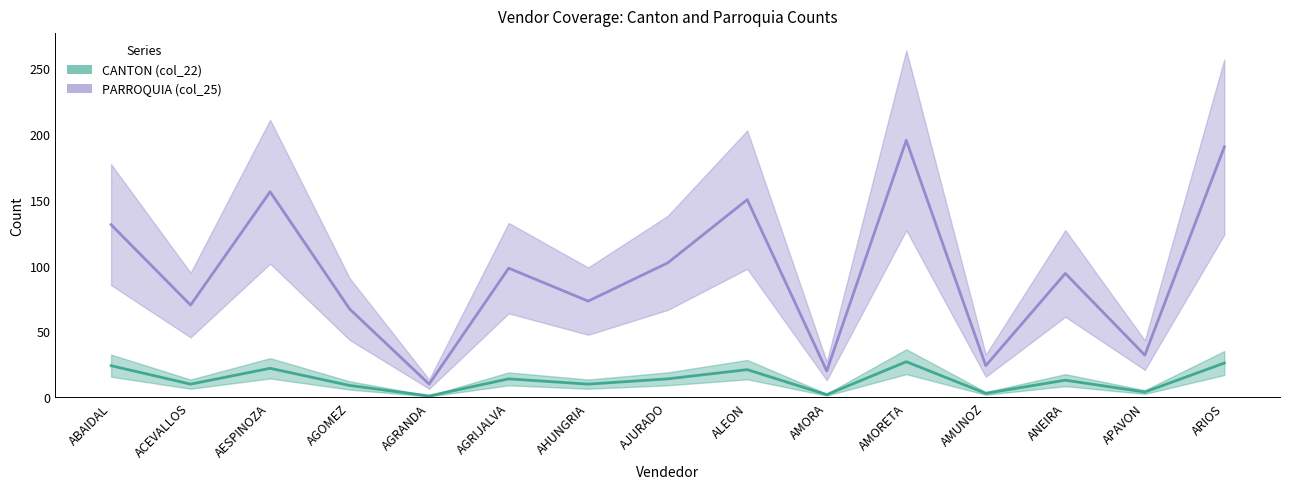

What is the sum of all CANTON (col_22) values?

200